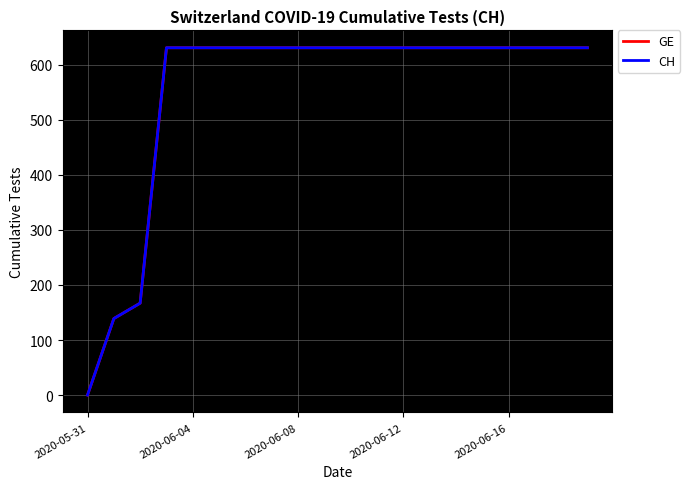

At which category does the chart reach its minimum across all series?

2020-05-31